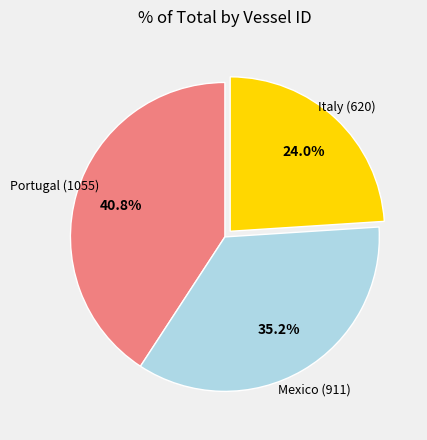

Is it true that Mexico (911) is 35% of the pie?

True